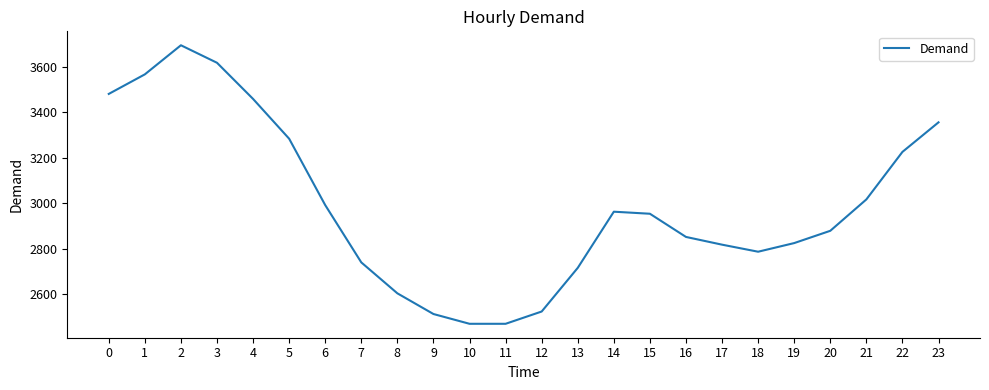

At which category does the chart reach its peak across all series?

2